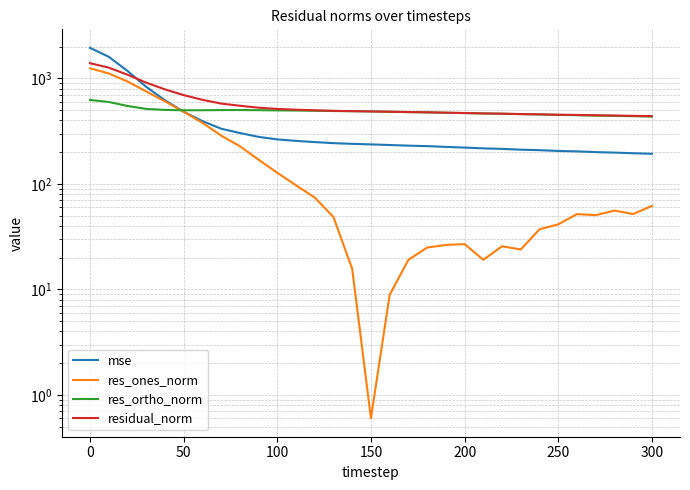

At how many categories does at least one series exceed 653?

6